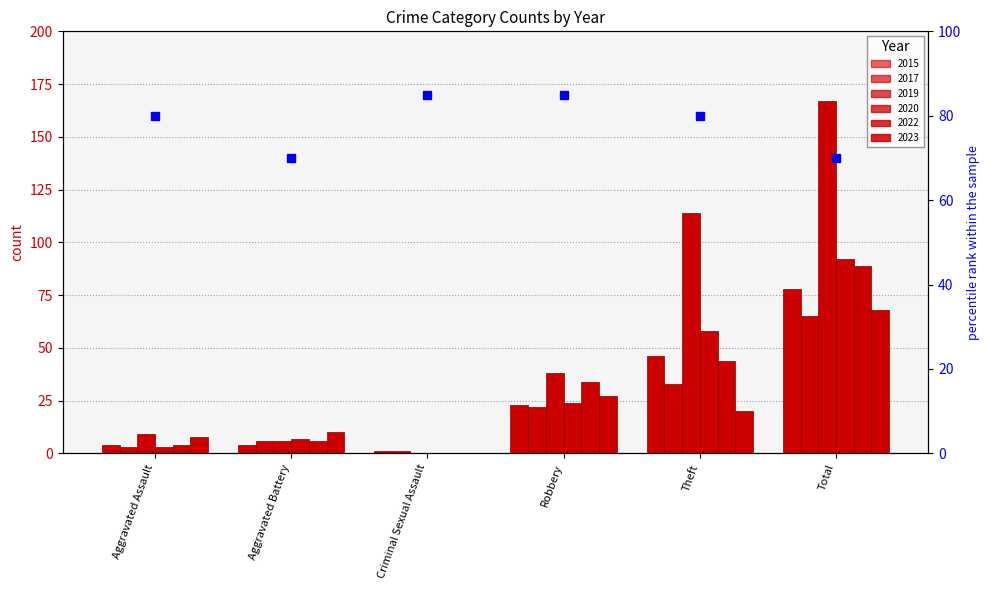

What are all the series names shown in the legend?

2015, 2017, 2019, 2020, 2022, 2023